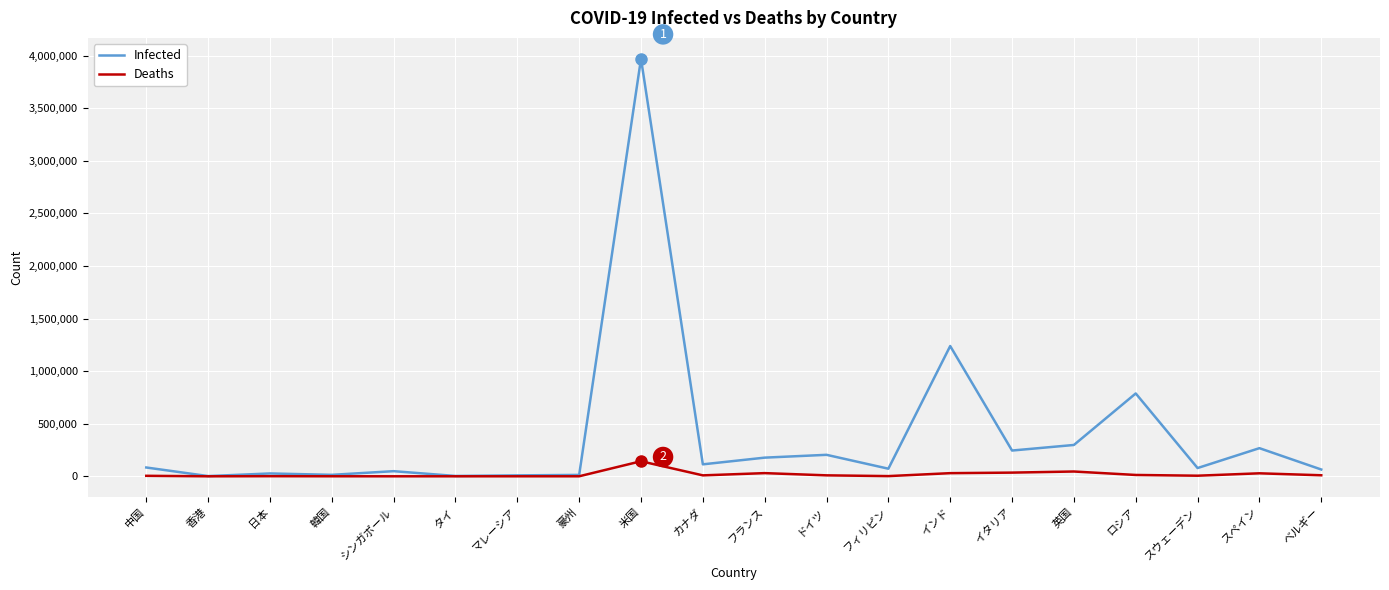

True or false: Infected has a value of 1238798 at インド.

True